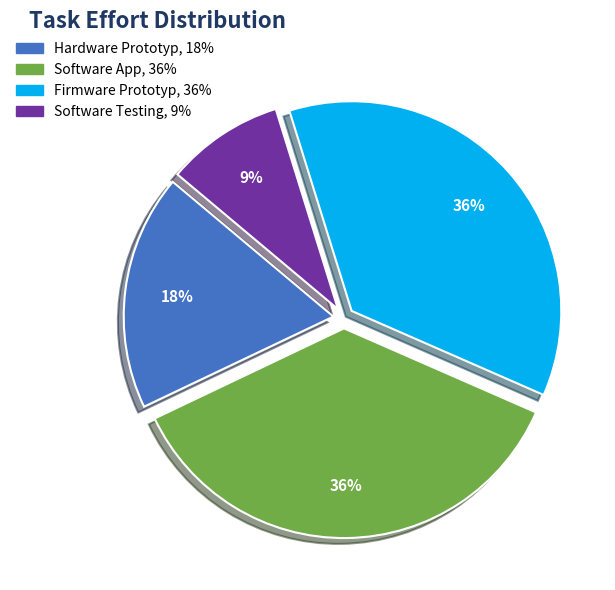

Is there a majority slice in this chart?

No